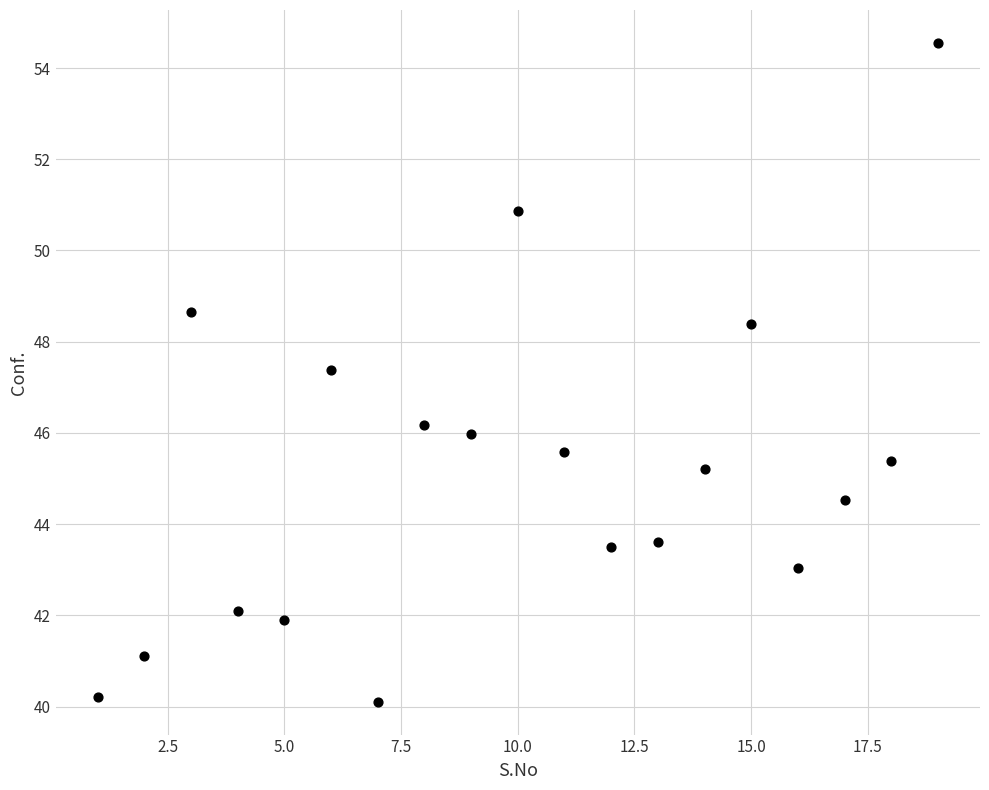

What Y value in the scatter plot is closest to 47?

47.4